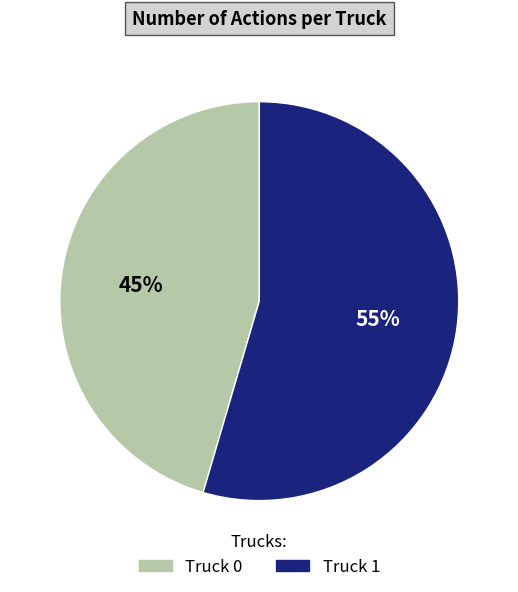

To the nearest percent, what is the combined percentage of Truck 1 and Truck 0?

100%